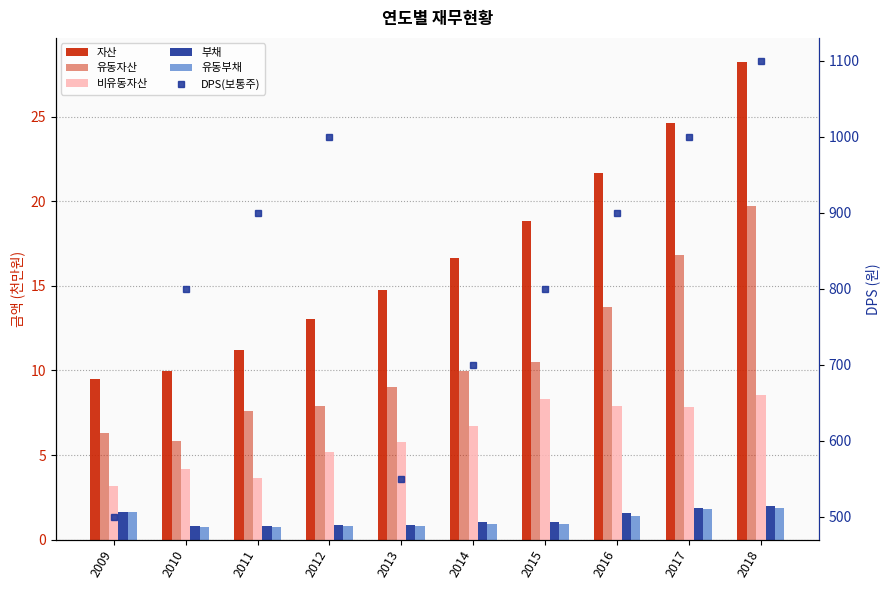

What is the approximate value of 유동부채 at 2012?

0.8